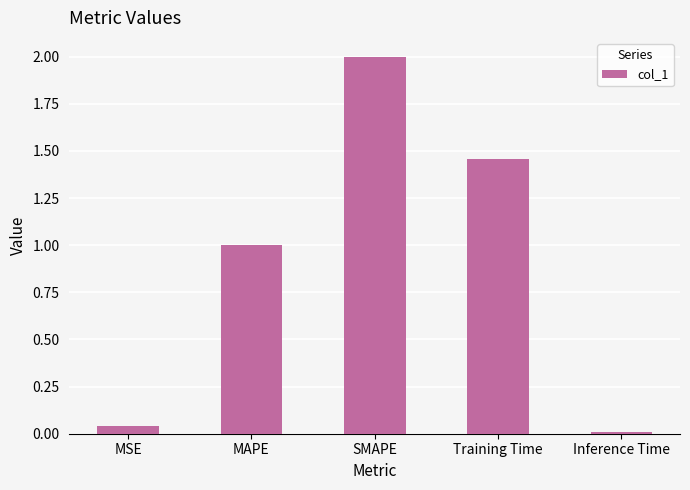

What is the label of the 1st bar from the right?

Inference Time